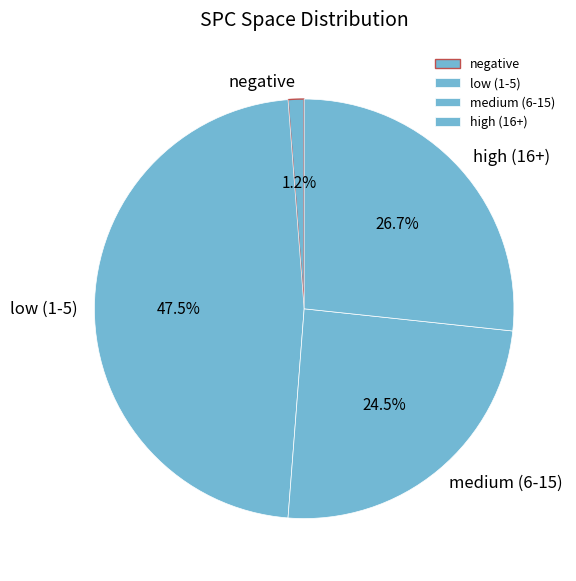

Rank the categories by value from highest to lowest.

low (1-5), high (16+), medium (6-15), negative